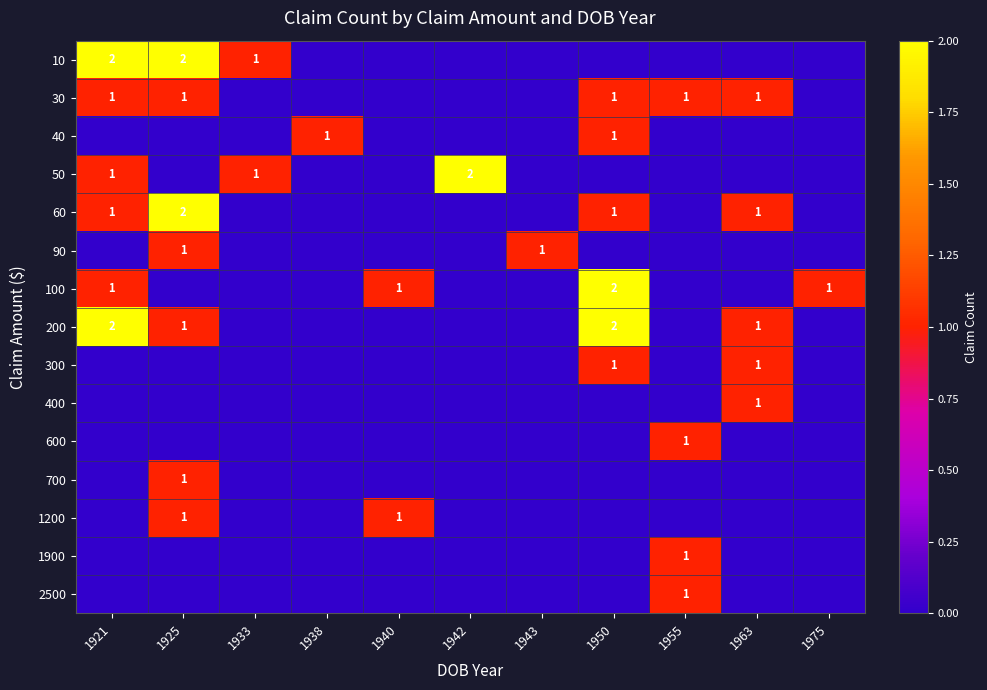

The value of 40 at 1921 is 0. True or false?

False